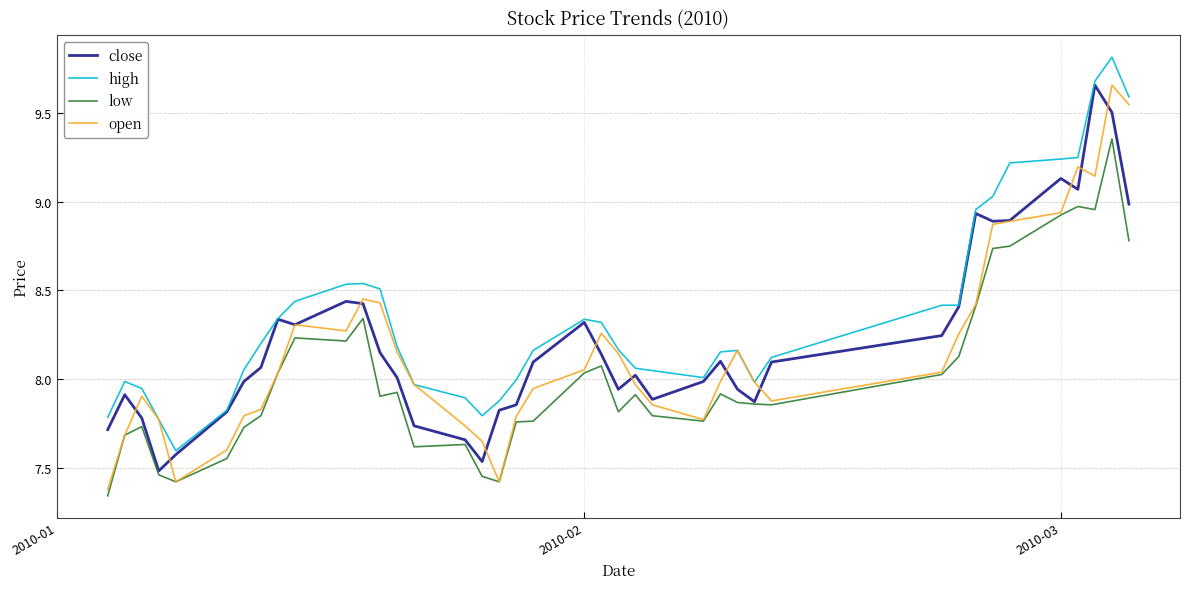

How many lines are shown in the chart?

4